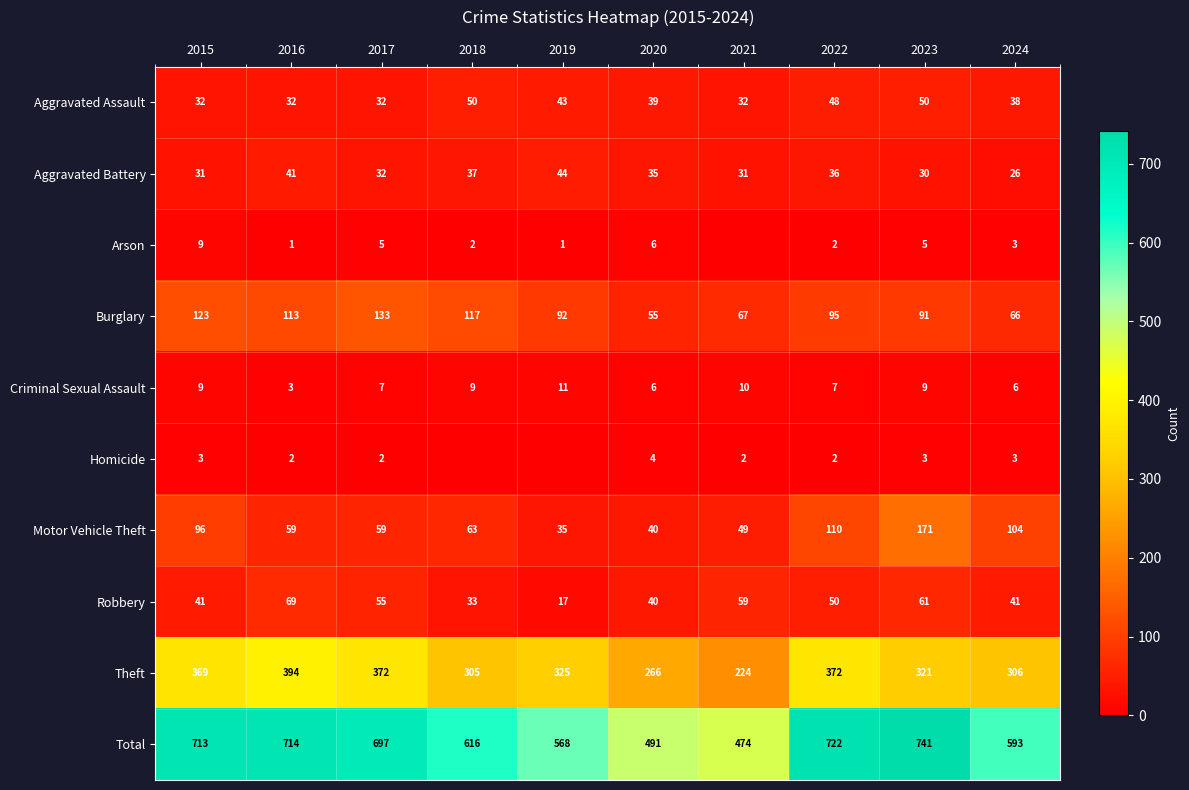

What is the difference between the highest and lowest values at 2022?

720